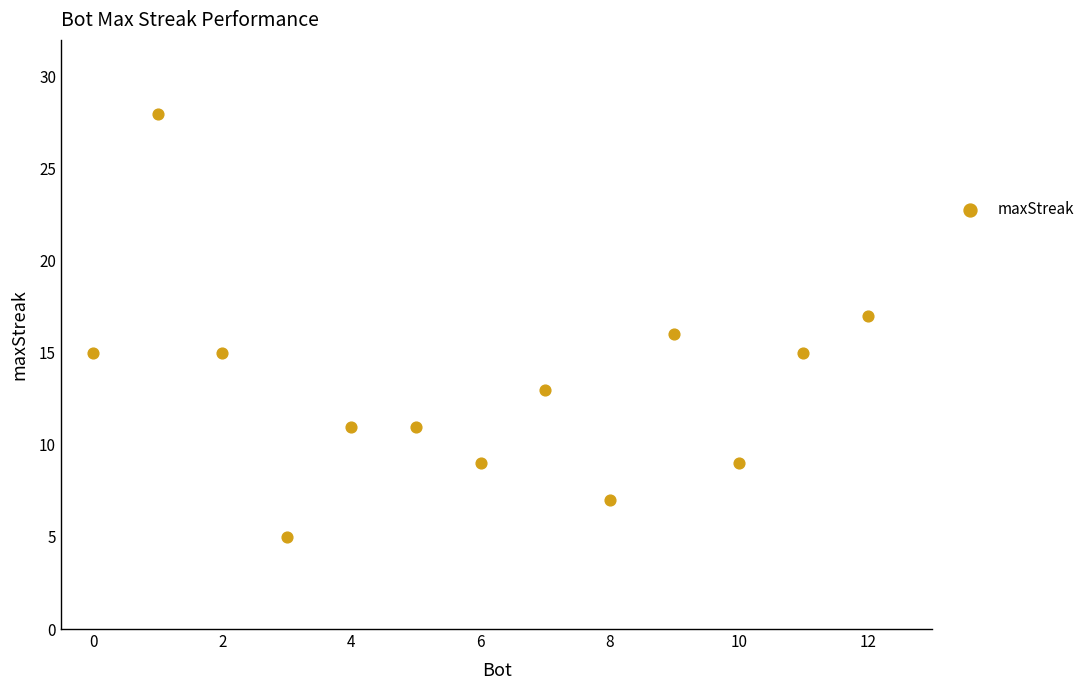

What is the range of Y values (max minus min)?

23